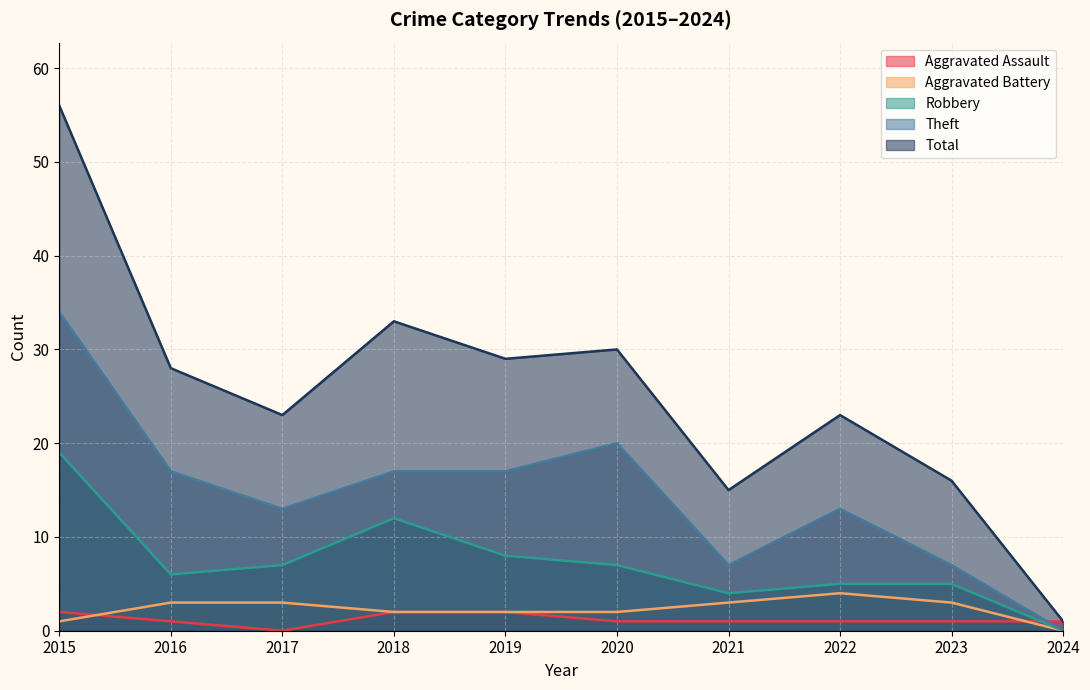

List the labels in order of Aggravated Assault value, smallest first.

2017, 2016, 2020, 2021, 2022, 2023, 2024, 2015, 2018, 2019